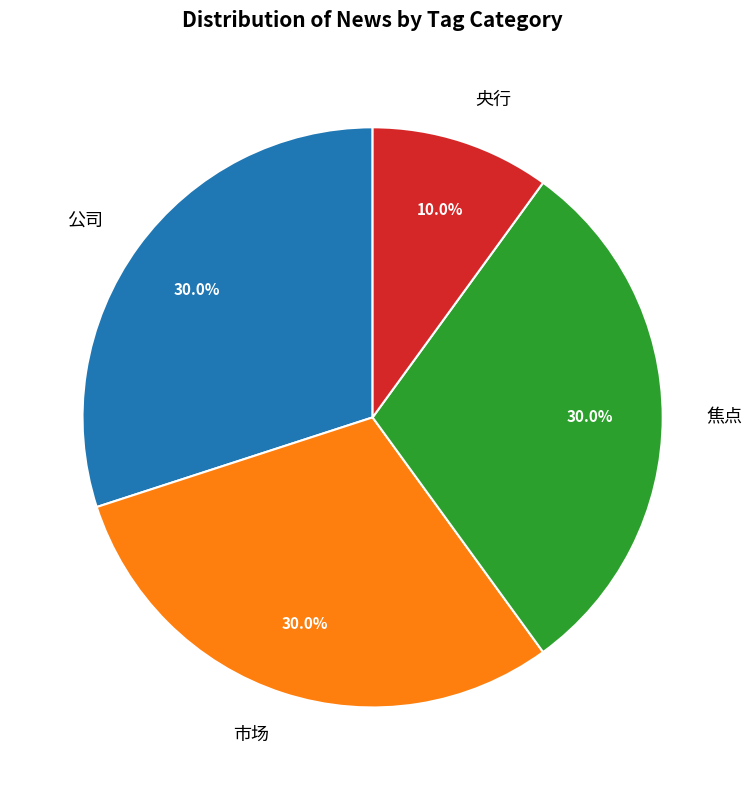

Is there any slice that represents more than half of the pie?

No